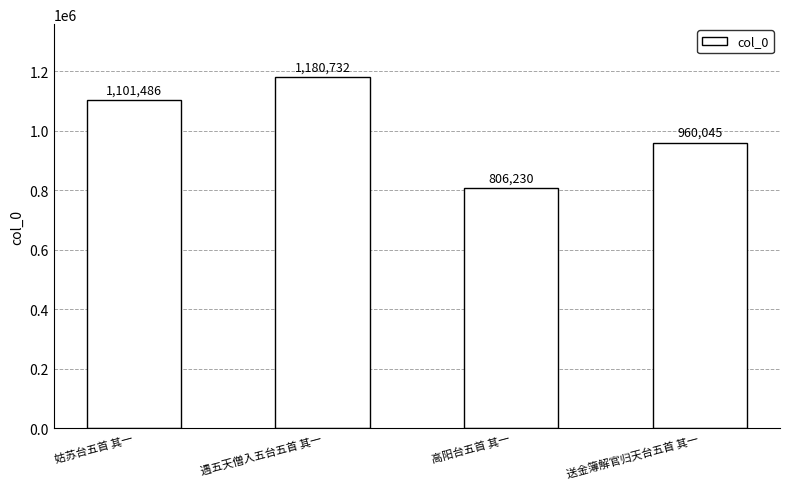

Count the values in the range 960045 to 1180732.

3